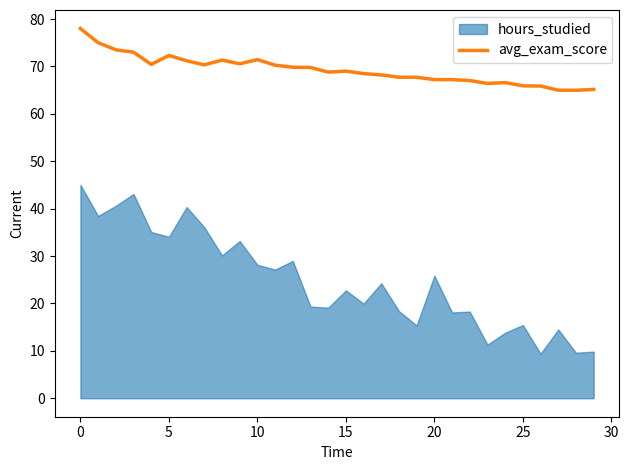

What is the approximate value at 13?

69.8